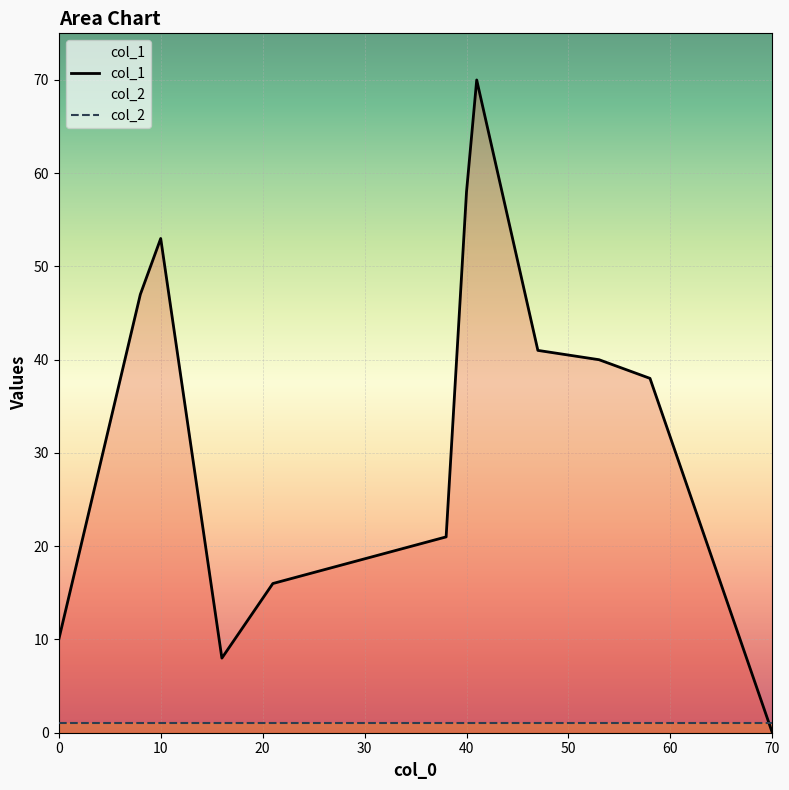

Is it true that col_2 equals 1 at 0?

True